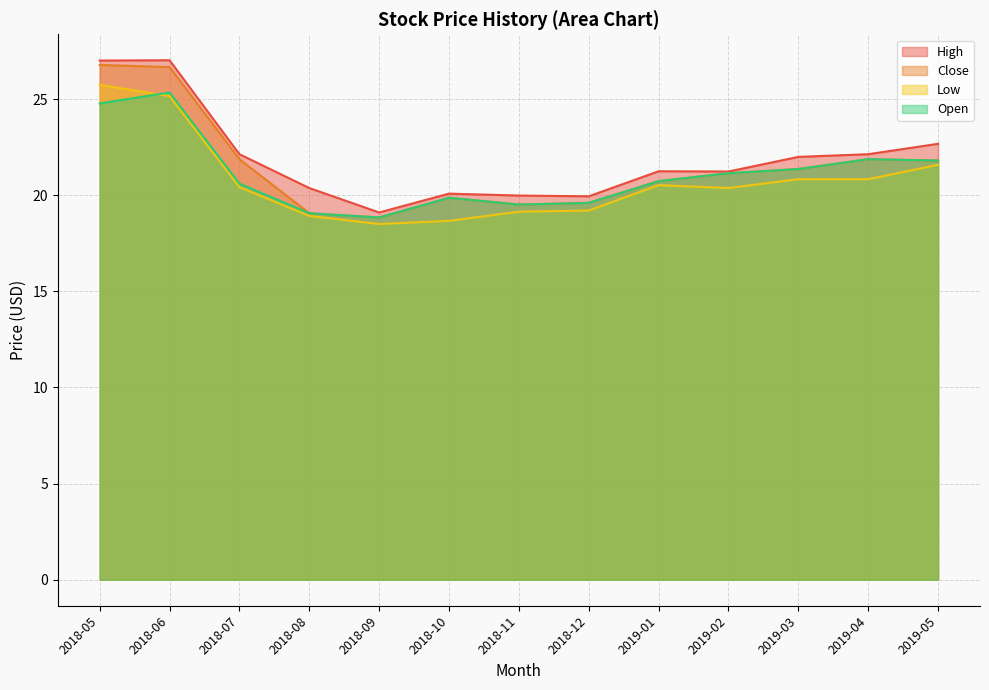

Which has a higher value, 2019-02 or 2018-12?

2019-02